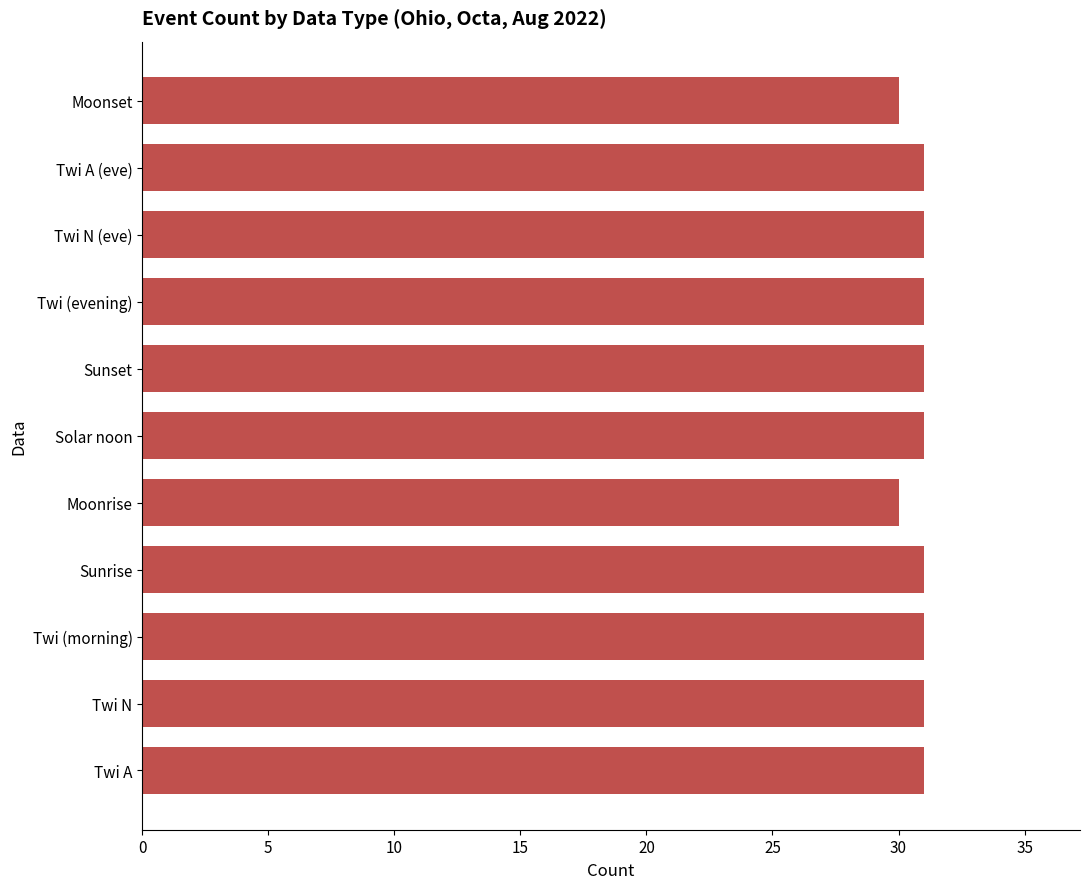

What value does the data have at Twi A (eve)?

31